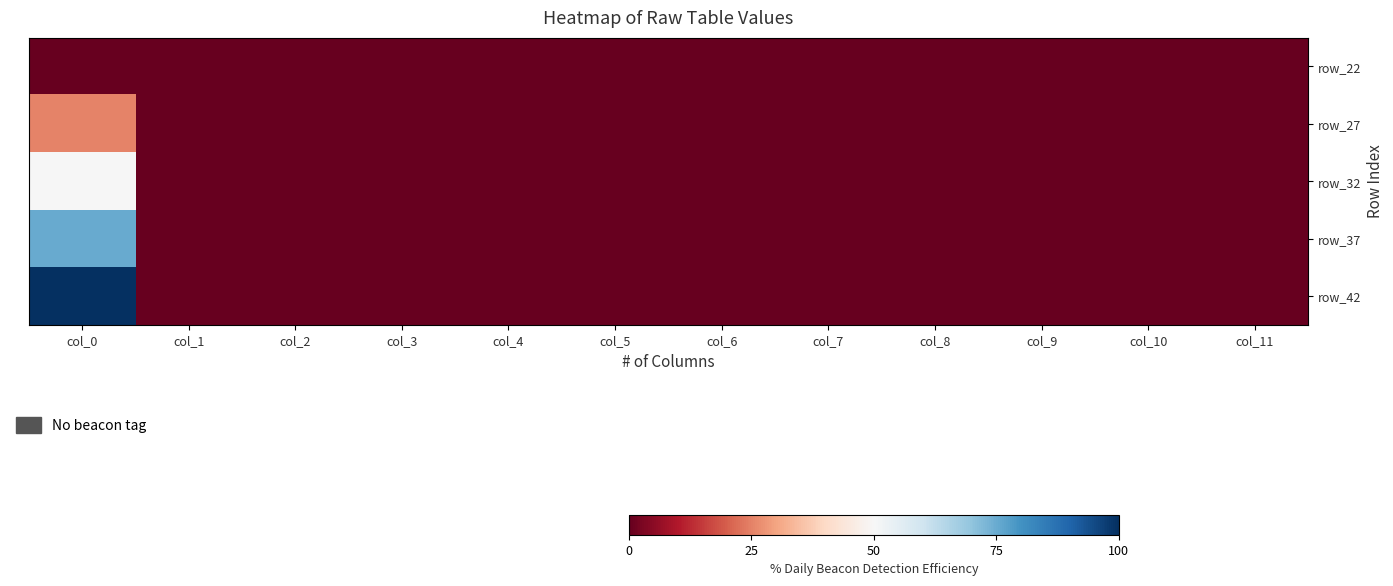

Between col_2 and col_11, which is larger?

col_2